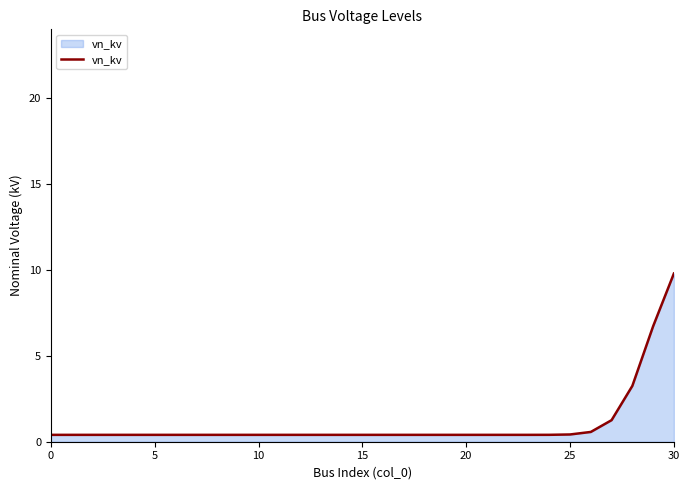

What is the sum of all values?

32.0